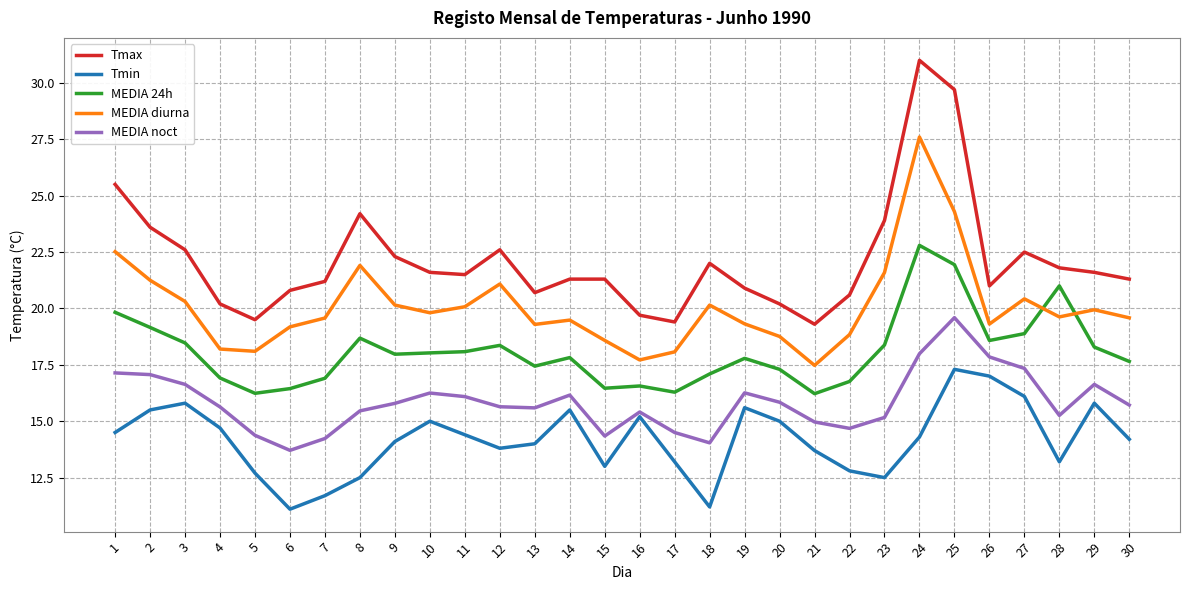

Does the chart have visible grid lines?

Yes